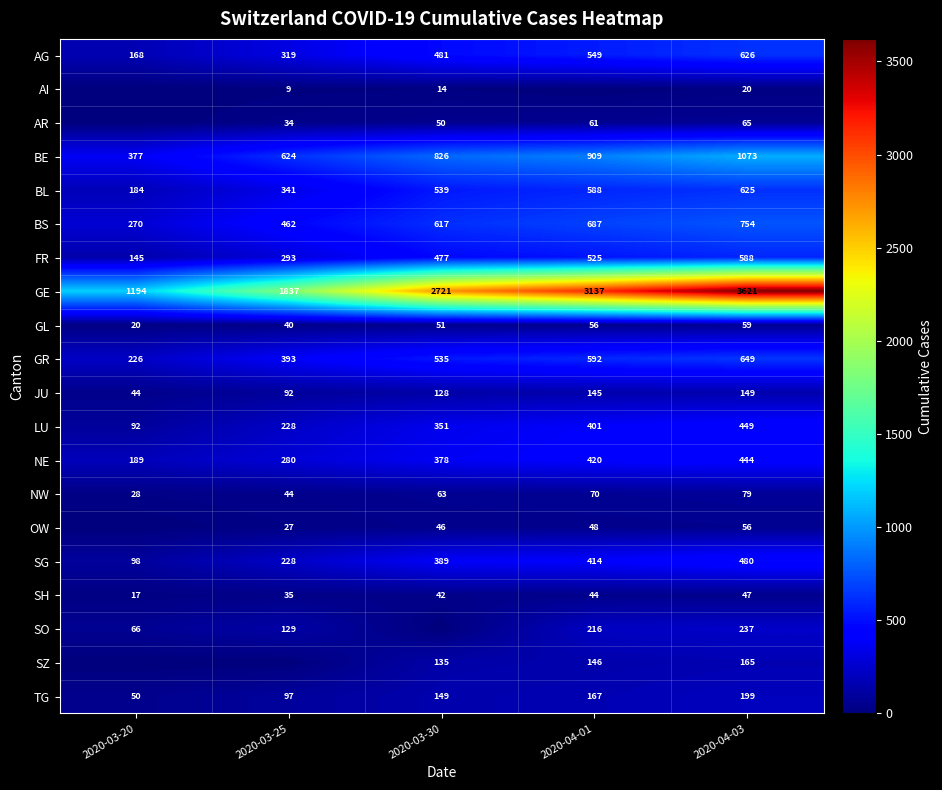

List the labels in order of LU value, largest first.

2020-04-03, 2020-04-01, 2020-03-30, 2020-03-25, 2020-03-20